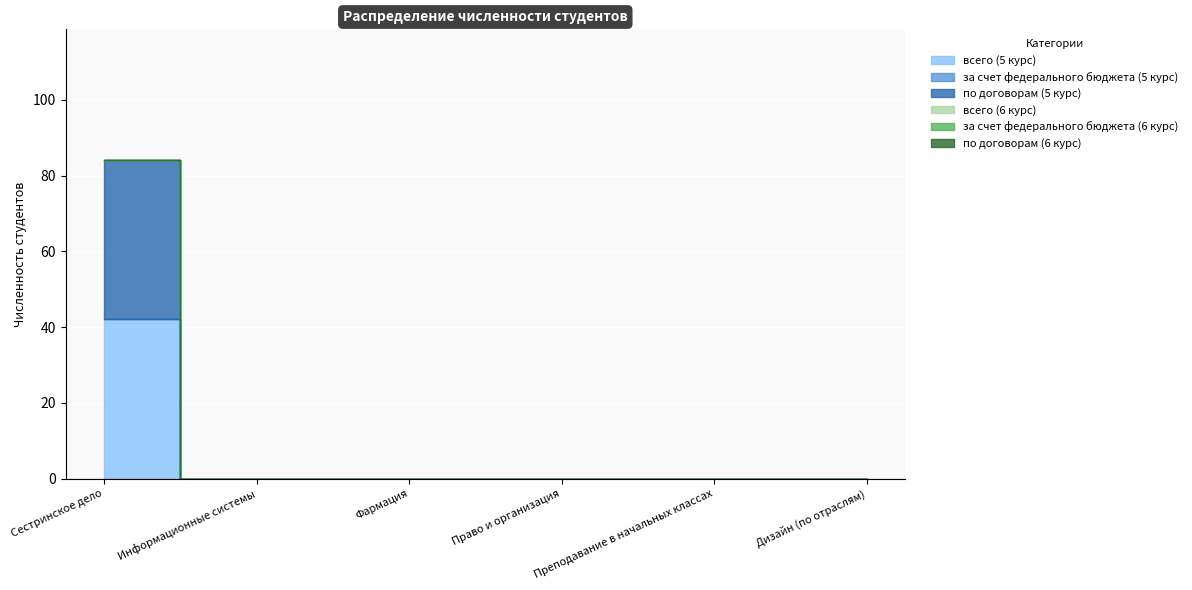

Between Сестринское дело and Информационные системы, which series saw the biggest shift?

всего (5 курс)